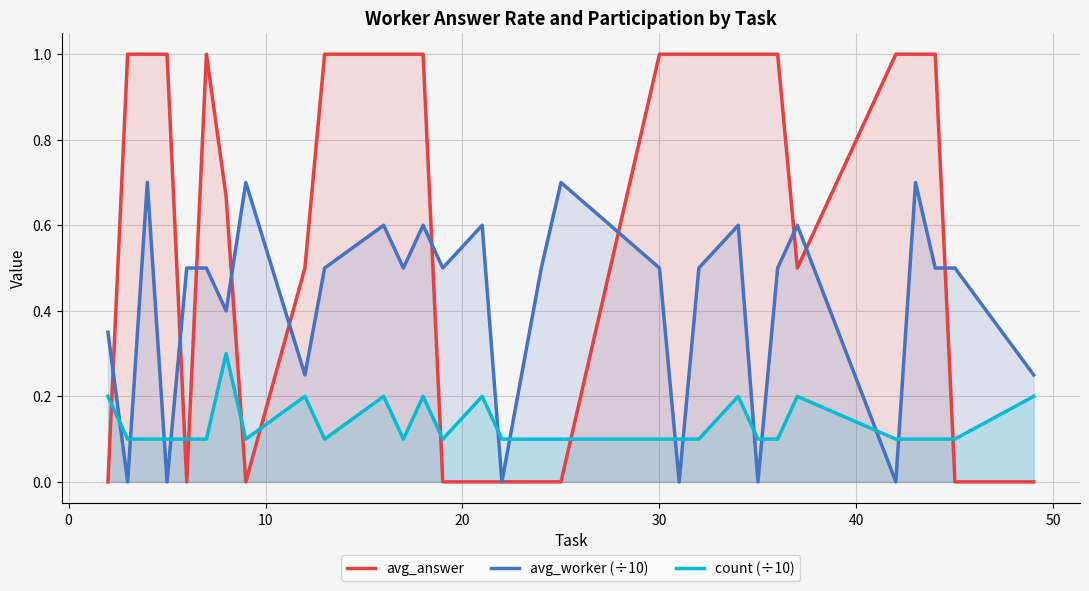

List the series in order of their overall mean, highest first.

avg_answer, avg_worker (÷10), count (÷10)